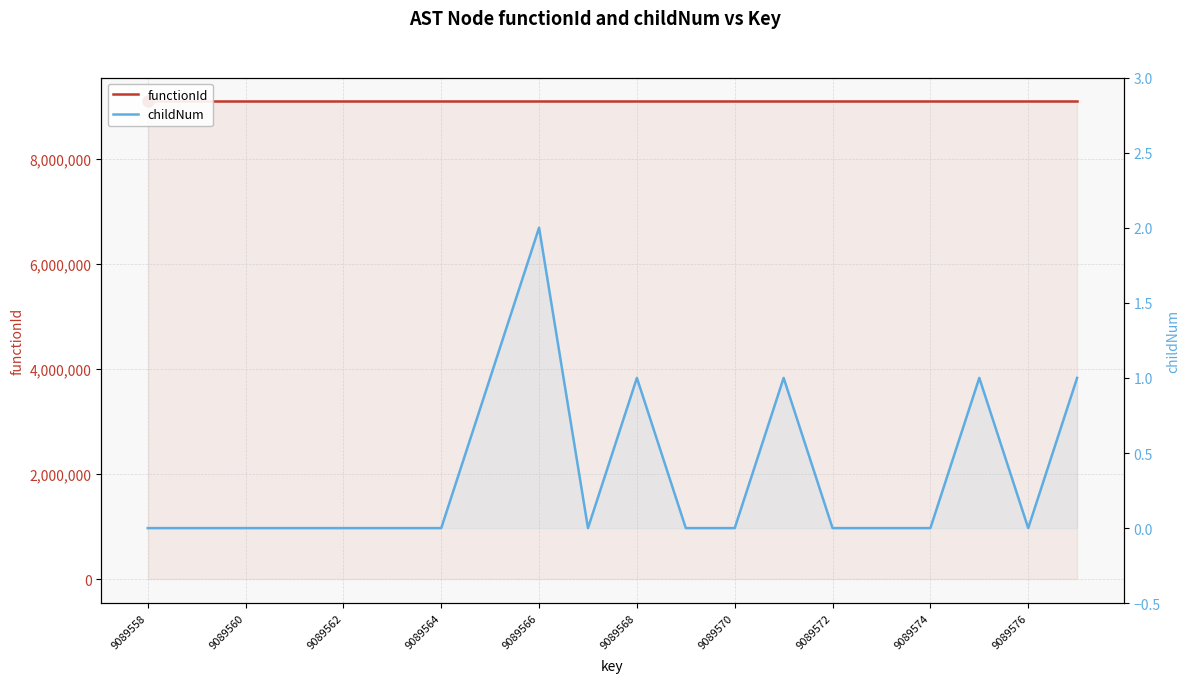

Which series reaches the minimum Y coordinate?

childNum